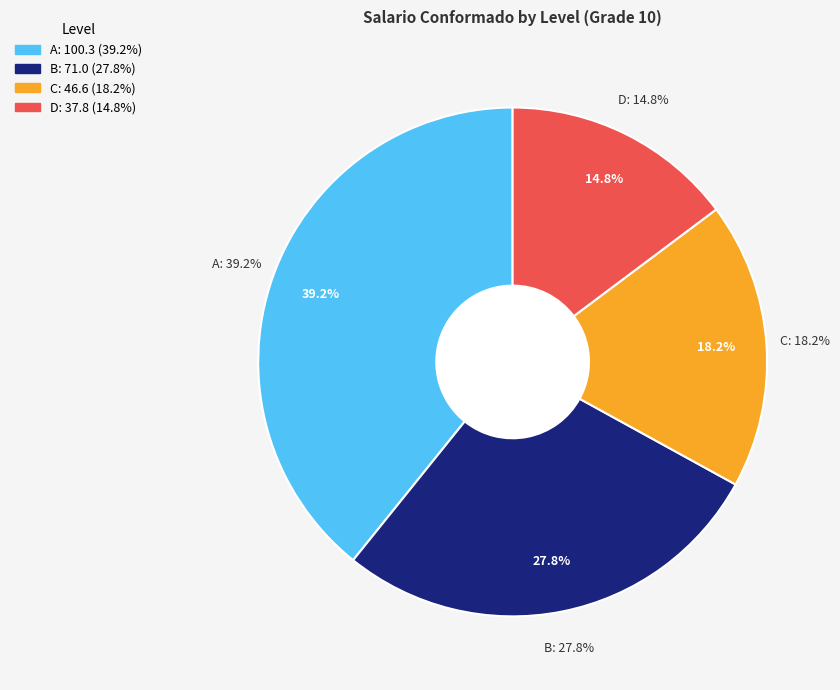

Count the number of slices in the pie.

4